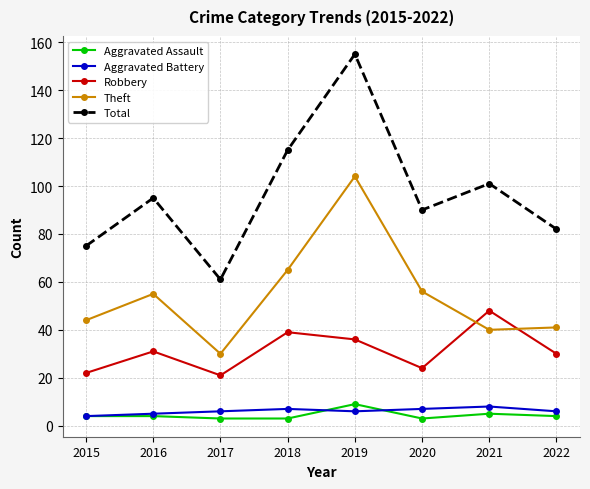

What is the difference between the highest and lowest values at 2016?

91